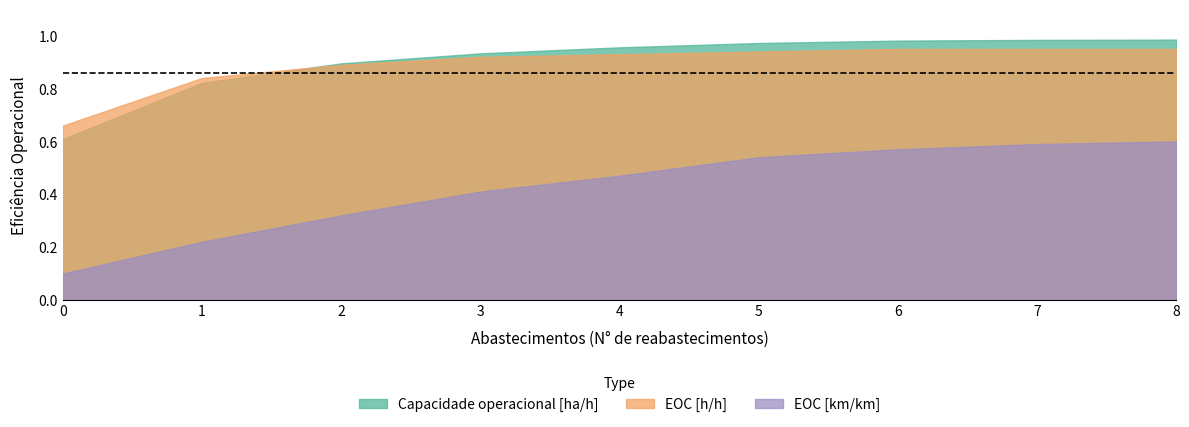

How many categories are shown in the chart?

9